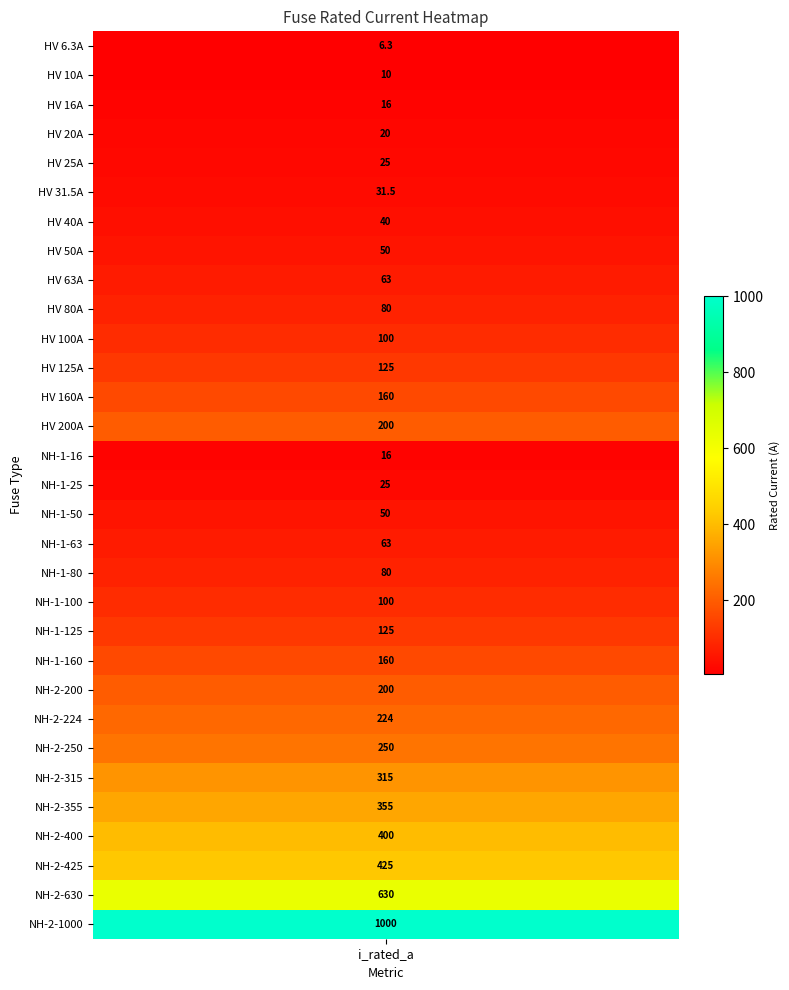

True or false: the data shows 36.1 at 17.

False